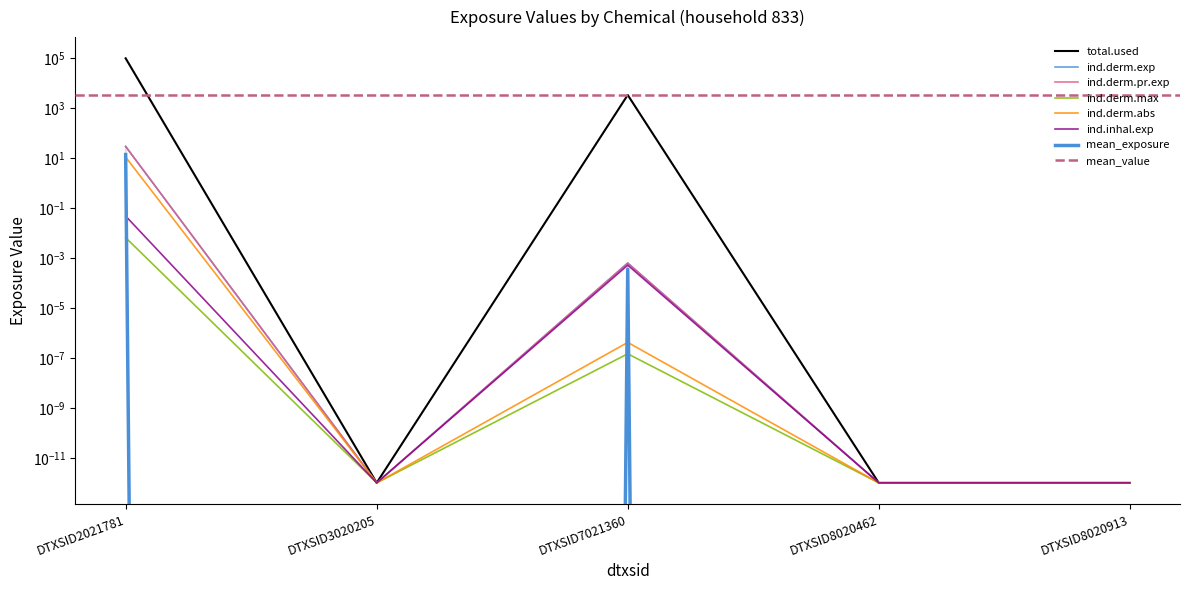

True or false: ind.derm.exp and ind.derm.abs intersect in this chart.

False